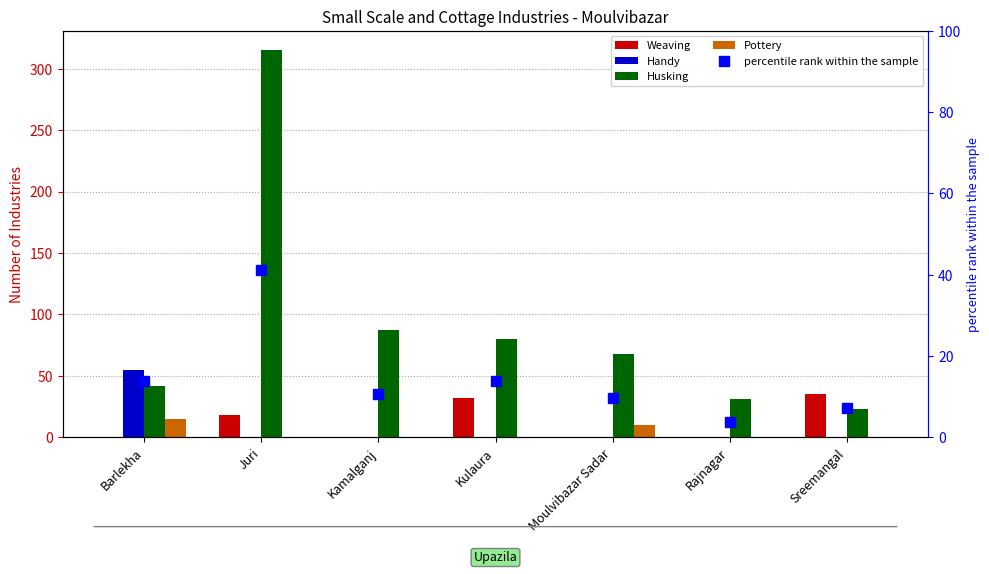

Which category has the highest value in the Handy series?

Barlekha